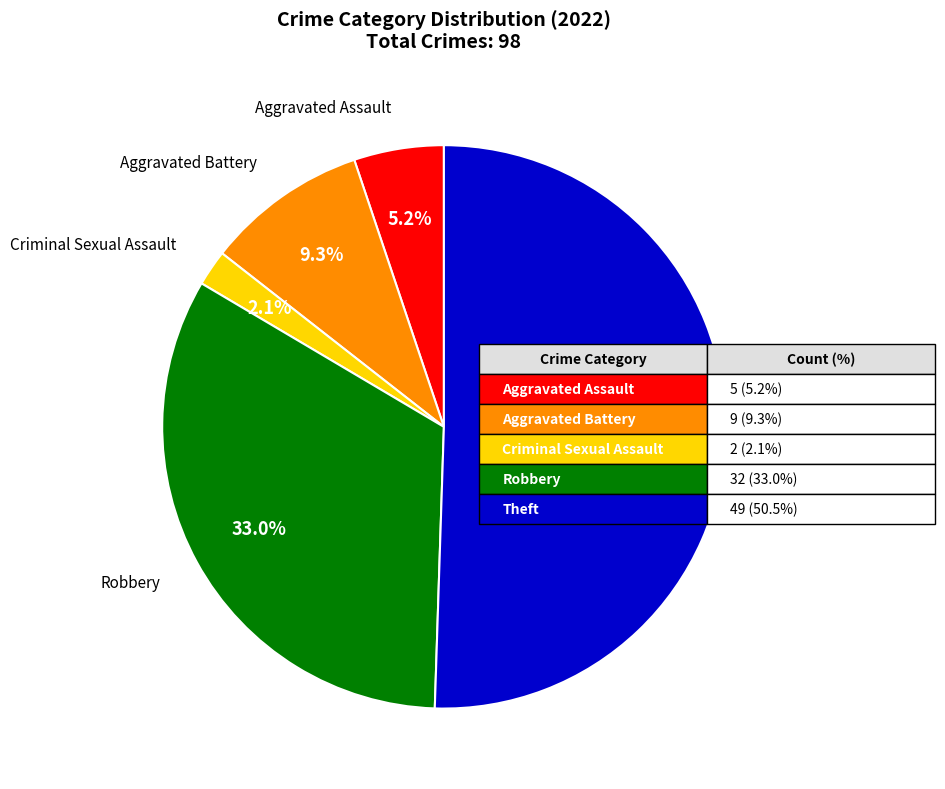

How many slices are in this pie chart?

5